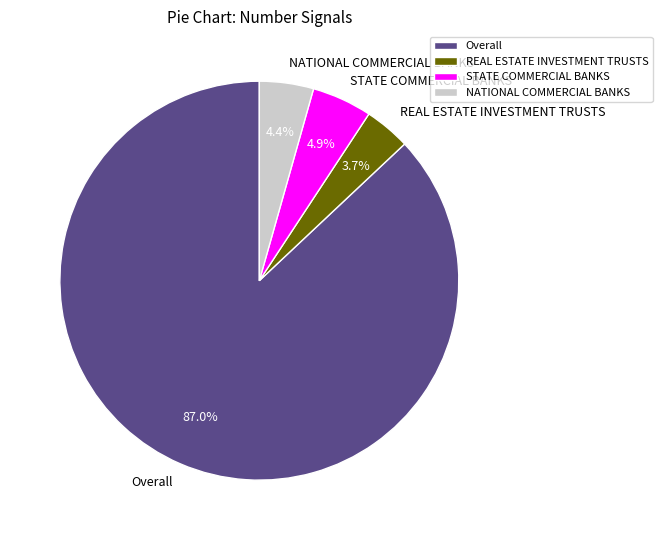

Is there any slice that represents more than half of the pie?

Yes